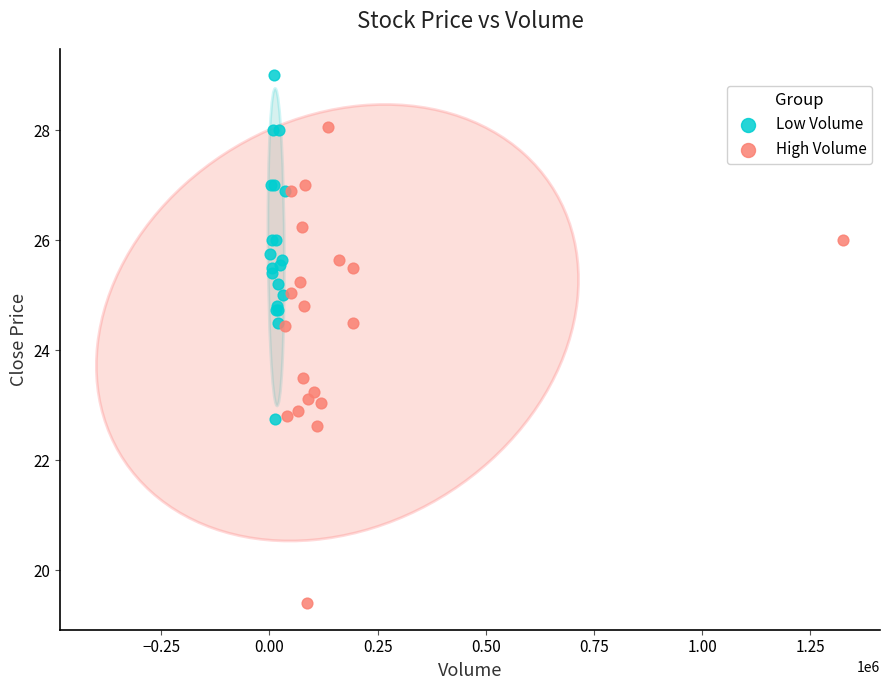

Which series contains the lowest Y value?

High Volume